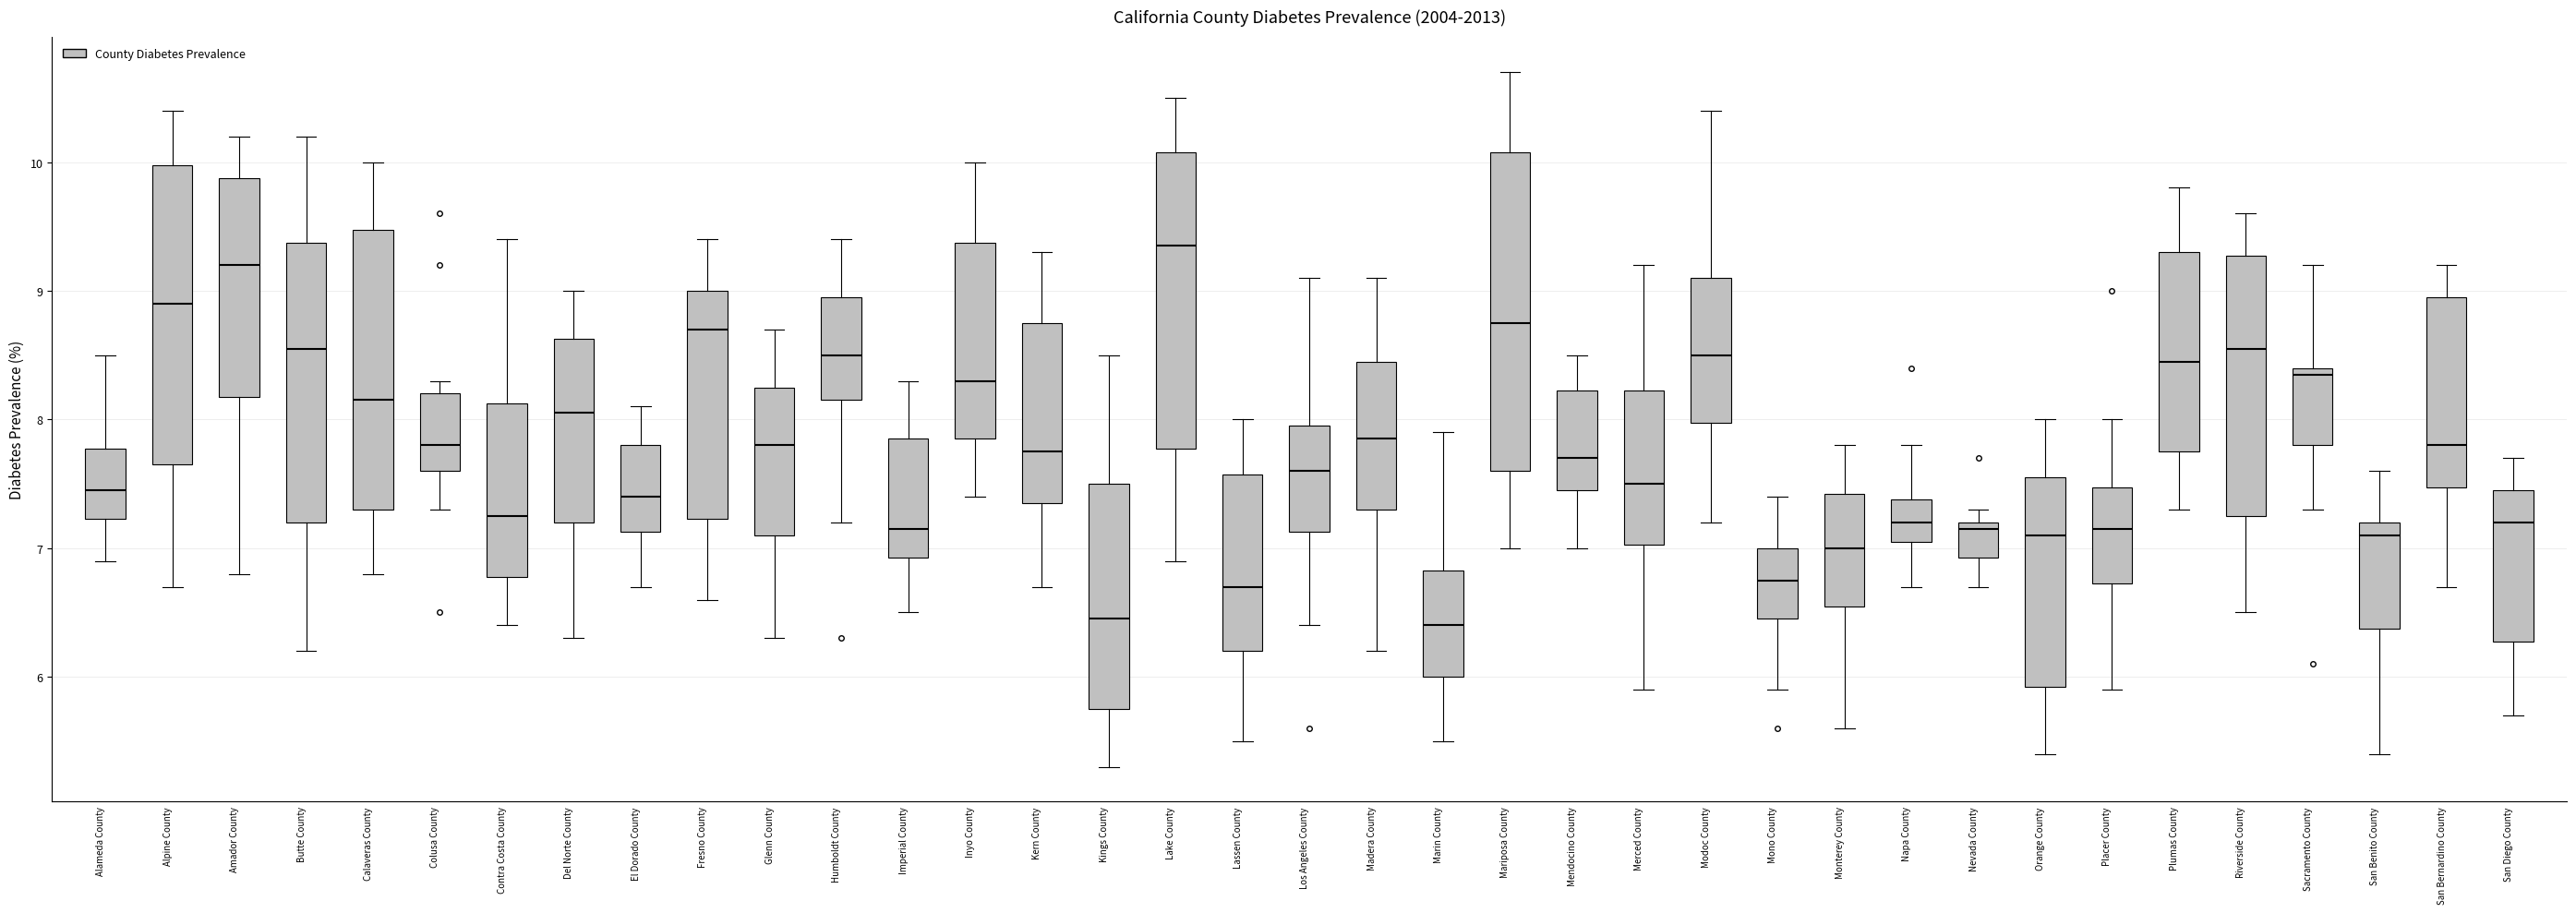

Reading left to right, read every box against the y-axis: the position of its median line, the range the box covers, and the ends of its whiskers. The values are not printed on the chart, so give them approximately, as read against the axis.

Alameda County: median 7.5, box 7.2 to 7.8, whiskers 6.9 to 8.5
Alpine County: median 8.9, box 7.7 to 10.0, whiskers 6.7 to 10.4
Amador County: median 9.2, box 8.2 to 9.9, whiskers 6.8 to 10.2
Butte County: median 8.6, box 7.2 to 9.4, whiskers 6.2 to 10.2
Calaveras County: median 8.2, box 7.3 to 9.5, whiskers 6.8 to 10.0
Colusa County: median 7.8, box 7.6 to 8.2, whiskers 7.3 to 8.3
Contra Costa County: median 7.3, box 6.8 to 8.1, whiskers 6.4 to 9.4
Del Norte County: median 8.1, box 7.2 to 8.6, whiskers 6.3 to 9.0
El Dorado County: median 7.4, box 7.1 to 7.8, whiskers 6.7 to 8.1
Fresno County: median 8.7, box 7.2 to 9.0, whiskers 6.6 to 9.4
Glenn County: median 7.8, box 7.1 to 8.3, whiskers 6.3 to 8.7
Humboldt County: median 8.5, box 8.2 to 9.0, whiskers 7.2 to 9.4
Imperial County: median 7.2, box 6.9 to 7.9, whiskers 6.5 to 8.3
Inyo County: median 8.3, box 7.9 to 9.4, whiskers 7.4 to 10.0
Kern County: median 7.8, box 7.4 to 8.8, whiskers 6.7 to 9.3
Kings County: median 6.5, box 5.8 to 7.5, whiskers 5.3 to 8.5
Lake County: median 9.4, box 7.8 to 10.1, whiskers 6.9 to 10.5
Lassen County: median 6.7, box 6.2 to 7.6, whiskers 5.5 to 8.0
Los Angeles County: median 7.6, box 7.1 to 8.0, whiskers 6.4 to 9.1
Madera County: median 7.9, box 7.3 to 8.5, whiskers 6.2 to 9.1
Marin County: median 6.4, box 6.0 to 6.8, whiskers 5.5 to 7.9
Mariposa County: median 8.8, box 7.6 to 10.1, whiskers 7.0 to 10.7
Mendocino County: median 7.7, box 7.5 to 8.2, whiskers 7.0 to 8.5
Merced County: median 7.5, box 7.0 to 8.2, whiskers 5.9 to 9.2
Modoc County: median 8.5, box 8.0 to 9.1, whiskers 7.2 to 10.4
Mono County: median 6.8, box 6.5 to 7.0, whiskers 5.9 to 7.4
Monterey County: median 7.0, box 6.6 to 7.4, whiskers 5.6 to 7.8
Napa County: median 7.2, box 7.1 to 7.4, whiskers 6.7 to 7.8
Nevada County: median 7.2 (just below the box's upper edge), box 6.9 to 7.2, whiskers 6.7 to 7.3
Orange County: median 7.1, box 5.9 to 7.6, whiskers 5.4 to 8.0
Placer County: median 7.2, box 6.7 to 7.5, whiskers 5.9 to 8.0
Plumas County: median 8.5, box 7.8 to 9.3, whiskers 7.3 to 9.8
Riverside County: median 8.6, box 7.3 to 9.3, whiskers 6.5 to 9.6
Sacramento County: median 8.4 (just below the box's upper edge), box 7.8 to 8.4, whiskers 7.3 to 9.2
San Benito County: median 7.1, box 6.4 to 7.2, whiskers 5.4 to 7.6
San Bernardino County: median 7.8, box 7.5 to 9.0, whiskers 6.7 to 9.2
San Diego County: median 7.2, box 6.3 to 7.5, whiskers 5.7 to 7.7